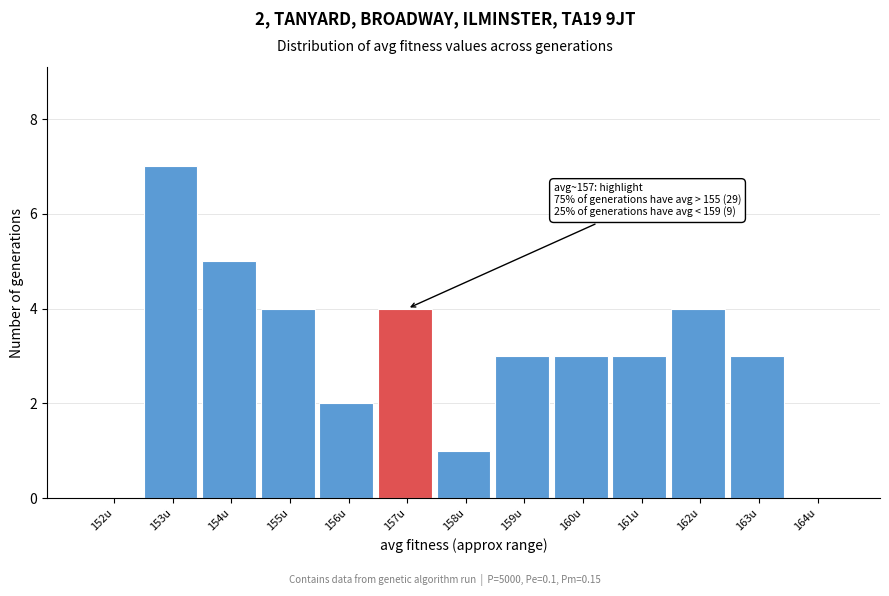

Reading left to right, transcribe all the data shown in this chart.

152u=0	153u=7	154u=5	155u=4	156u=2	157u=4	158u=1	159u=3	160u=3	161u=3	162u=4	163u=3	164u=0